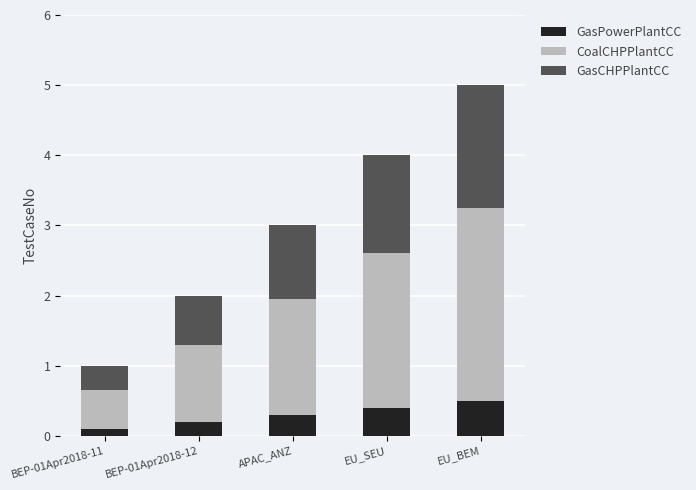

At which category is the sum across all series the highest?

EU_BEM